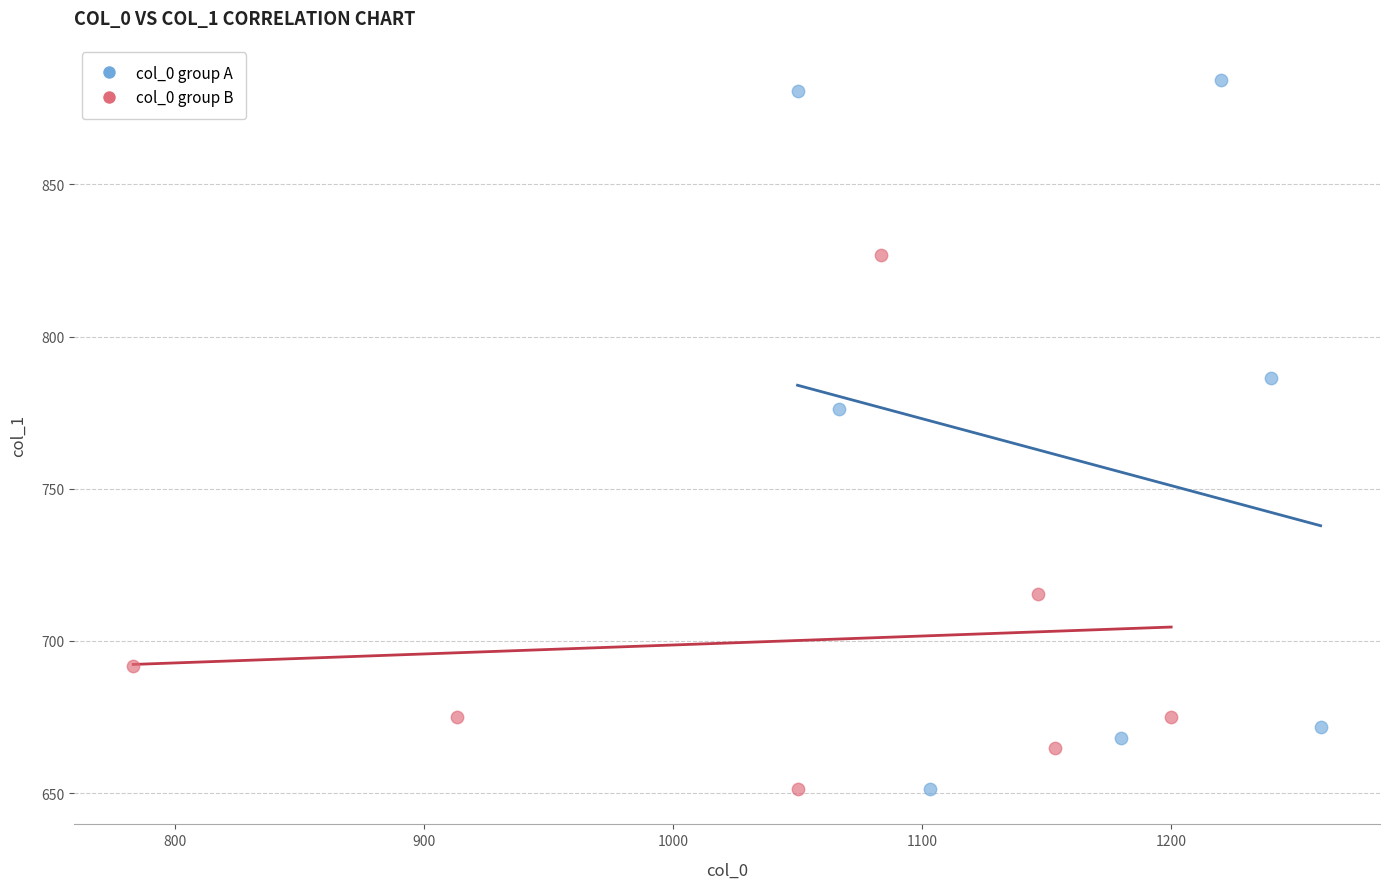

Which series contains the highest Y value?

col_0 group A